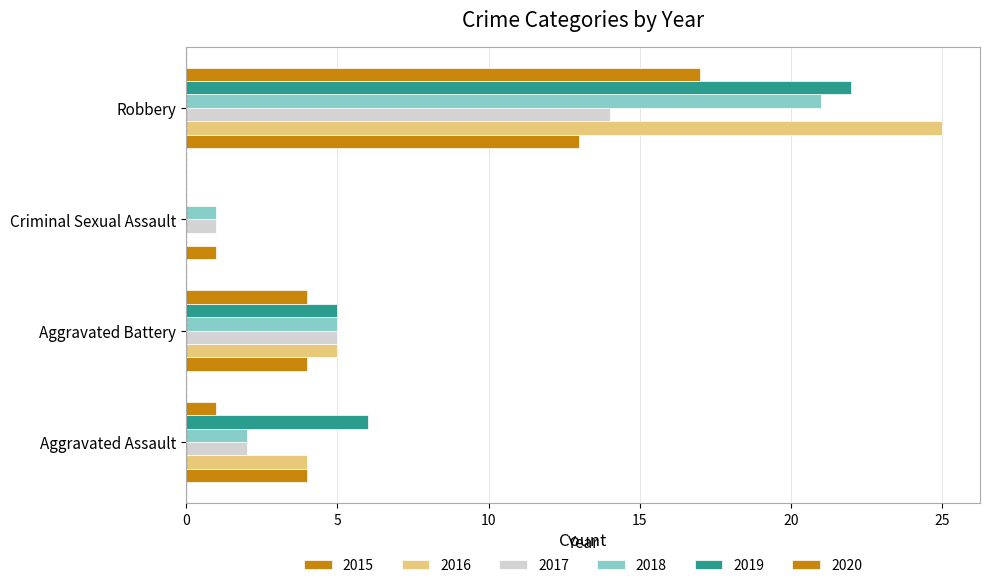

Count the number of data series in this chart.

6